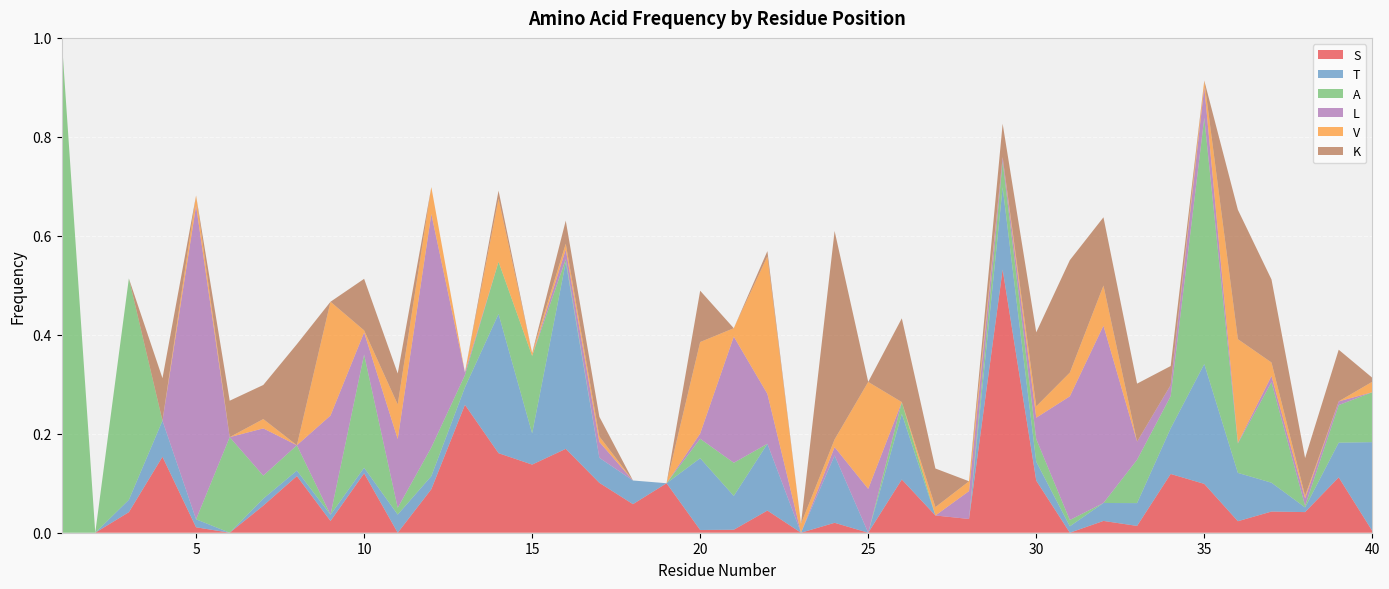

Reading left to right, what are all the values shown in this chart?

S: 1=0.0	2=0.0	3=0.0	4=0.2	5=0.0	6=0.0	7=0.1	8=0.1	9=0.0	10=0.1	11=0.0	12=0.1	13=0.3	14=0.2	15=0.1	16=0.2	17=0.1	18=0.1	19=0.1	20=0.0	21=0.0	22=0.0	23=0.0	24=0.0	25=0.0	26=0.1	27=0.0	28=0.0	29=0.5	30=0.1	31=0.0	32=0.0	33=0.0	34=0.1	35=0.1	36=0.0	37=0.0	38=0.0	39=0.1	40=0.0
T: 1=0.0	2=0.0	3=0.0	4=0.1	5=0.0	6=0.0	7=0.0	8=0.0	9=0.0	10=0.0	11=0.0	12=0.0	13=0.0	14=0.3	15=0.1	16=0.4	17=0.1	18=0.0	19=0.0	20=0.1	21=0.1	22=0.1	23=0.0	24=0.1	25=0.0	26=0.1	27=0.0	28=0.0	29=0.2	30=0.0	31=0.0	32=0.0	33=0.0	34=0.1	35=0.2	36=0.1	37=0.1	38=0.0	39=0.1	40=0.2
A: 1=1.0	2=0.0	3=0.4	4=0.0	5=0.0	6=0.2	7=0.0	8=0.1	9=0.0	10=0.2	11=0.0	12=0.1	13=0.0	14=0.1	15=0.2	16=0.0	17=0.0	18=0.0	19=0.0	20=0.0	21=0.1	22=0.0	23=0.0	24=0.0	25=0.0	26=0.0	27=0.0	28=0.0	29=0.1	30=0.0	31=0.0	32=0.0	33=0.1	34=0.1	35=0.5	36=0.1	37=0.2	38=0.0	39=0.1	40=0.1
L: 1=0.0	2=0.0	3=0.0	4=0.0	5=0.6	6=0.0	7=0.1	8=0.0	9=0.2	10=0.0	11=0.1	12=0.5	13=0.0	14=0.0	15=0.0	16=0.0	17=0.0	18=0.0	19=0.0	20=0.0	21=0.3	22=0.1	23=0.0	24=0.0	25=0.1	26=0.0	27=0.0	28=0.1	29=0.0	30=0.0	31=0.2	32=0.4	33=0.0	34=0.0	35=0.1	36=0.0	37=0.0	38=0.0	39=0.0	40=0.0
V: 1=0.0	2=0.0	3=0.0	4=0.0	5=0.0	6=0.0	7=0.0	8=0.0	9=0.2	10=0.0	11=0.1	12=0.1	13=0.0	14=0.1	15=0.0	16=0.0	17=0.0	18=0.0	19=0.0	20=0.2	21=0.0	22=0.3	23=0.0	24=0.0	25=0.2	26=0.0	27=0.0	28=0.0	29=0.0	30=0.0	31=0.0	32=0.1	33=0.0	34=0.0	35=0.0	36=0.2	37=0.0	38=0.0	39=0.0	40=0.0
K: 1=0.0	2=0.0	3=0.0	4=0.1	5=0.0	6=0.1	7=0.1	8=0.2	9=0.0	10=0.1	11=0.1	12=0.0	13=0.0	14=0.0	15=0.0	16=0.0	17=0.0	18=0.0	19=0.0	20=0.1	21=0.0	22=0.0	23=0.0	24=0.4	25=0.0	26=0.2	27=0.1	28=0.0	29=0.1	30=0.1	31=0.2	32=0.1	33=0.1	34=0.0	35=0.0	36=0.3	37=0.2	38=0.1	39=0.1	40=0.0